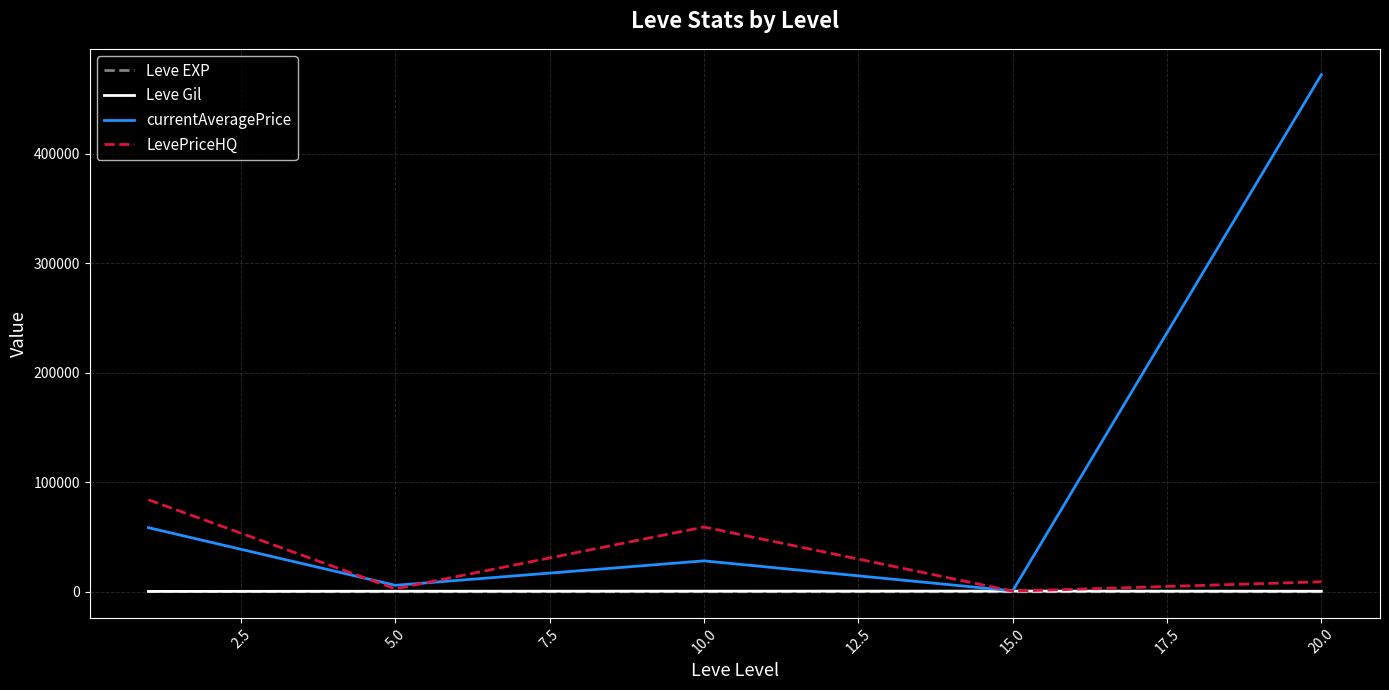

How many series are shown in this chart?

4